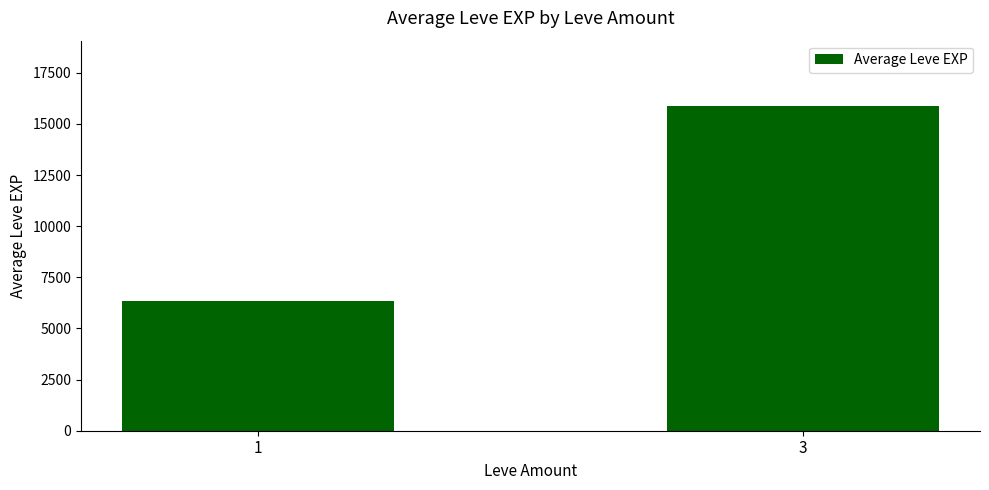

Reading left to right, what are all the values shown in this chart?

1=6341	3=15890